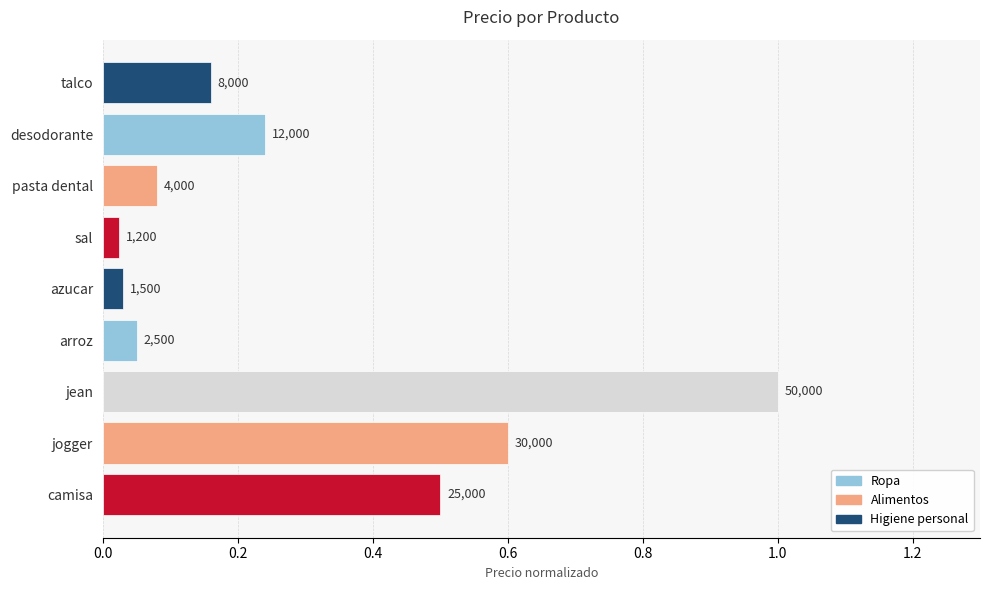

What is the difference between the maximum and minimum values?

1.0